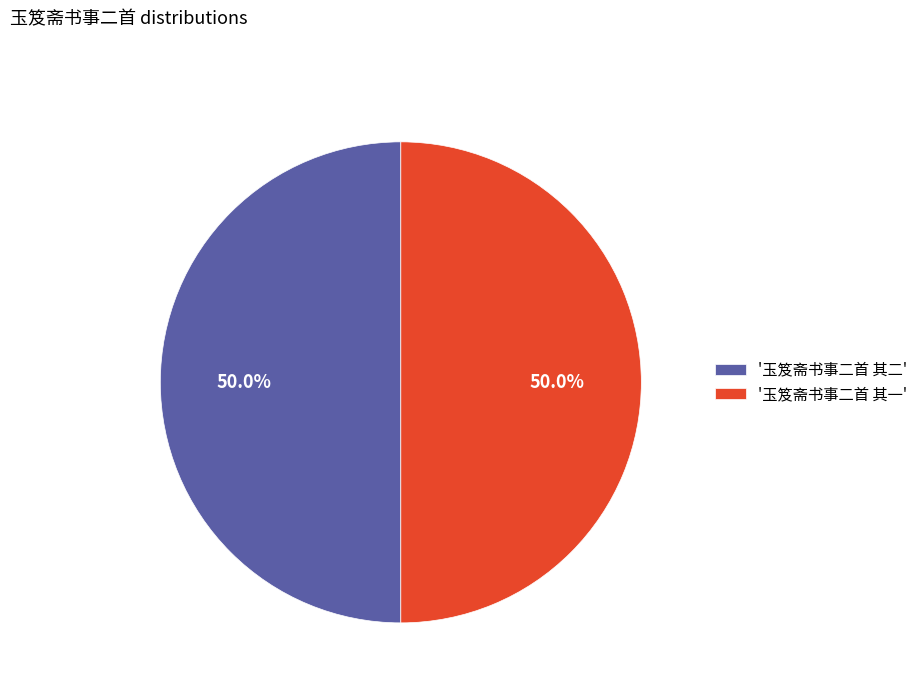

Combined, do '玉笈斋书事二首 其一' and '玉笈斋书事二首 其二' account for over 50%?

Yes